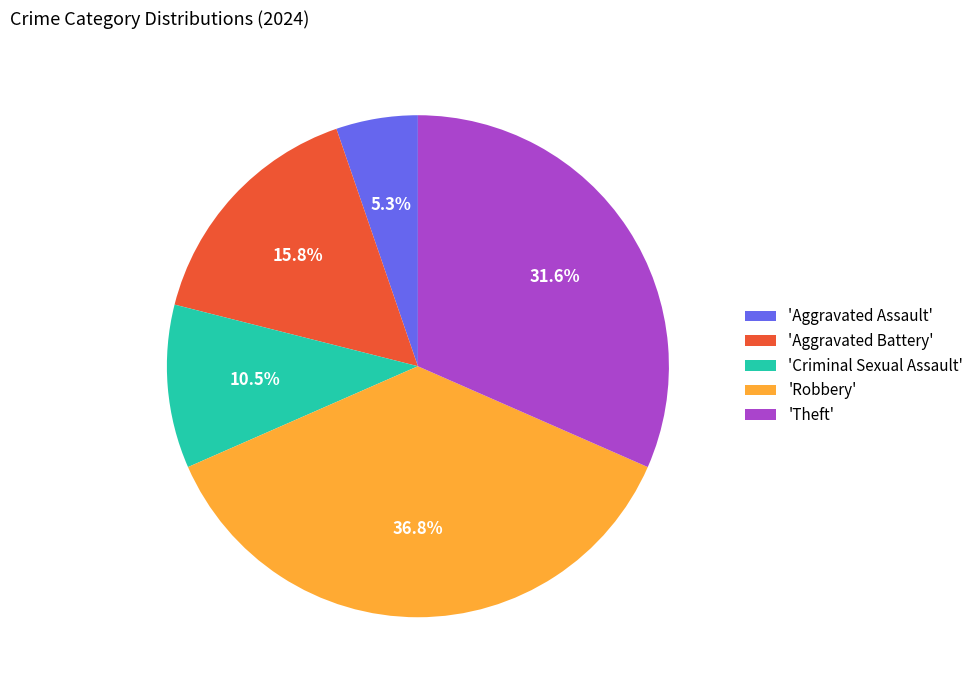

What percentage do 'Criminal Sexual Assault' and 'Aggravated Battery' together represent?

26.3%